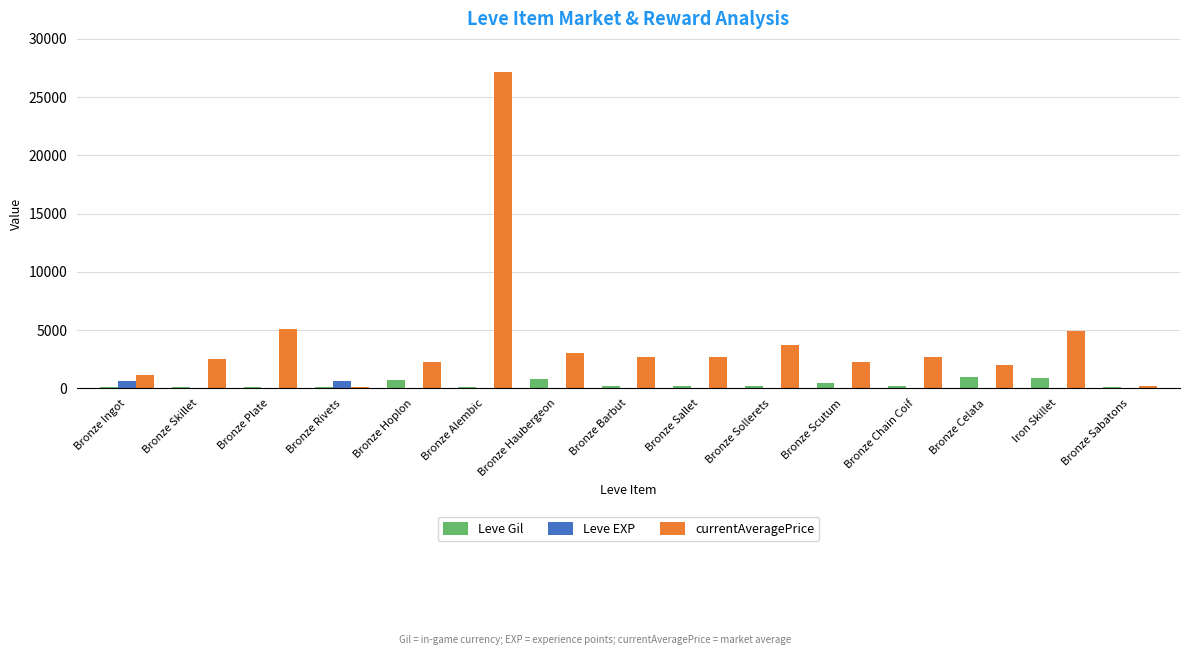

What is the sum of all currentAveragePrice values?

62290